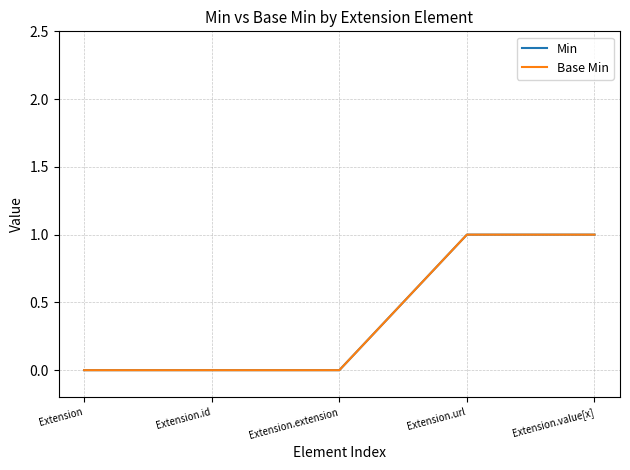

Does the chart display data point markers on the line(s)?

No